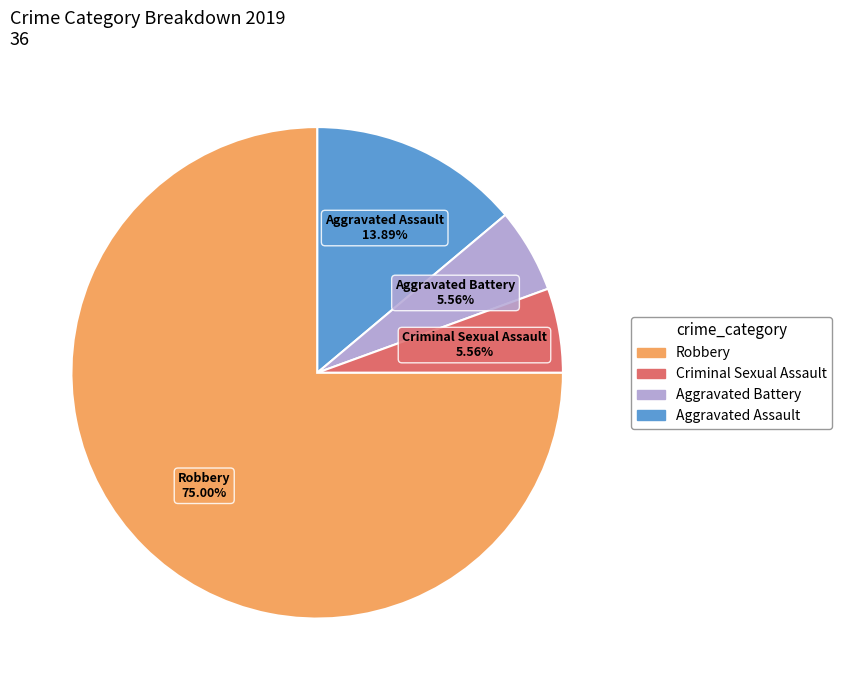

Is there a majority slice in this chart?

Yes